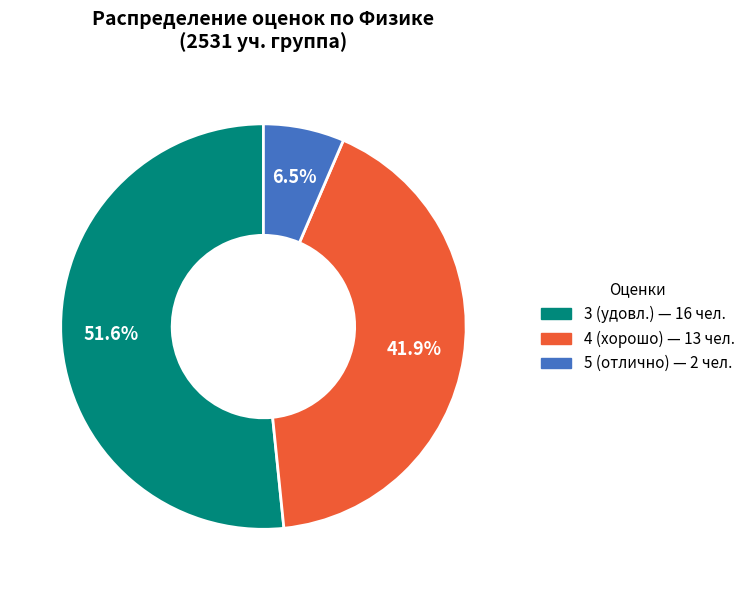

Is there a majority slice in this chart?

Yes